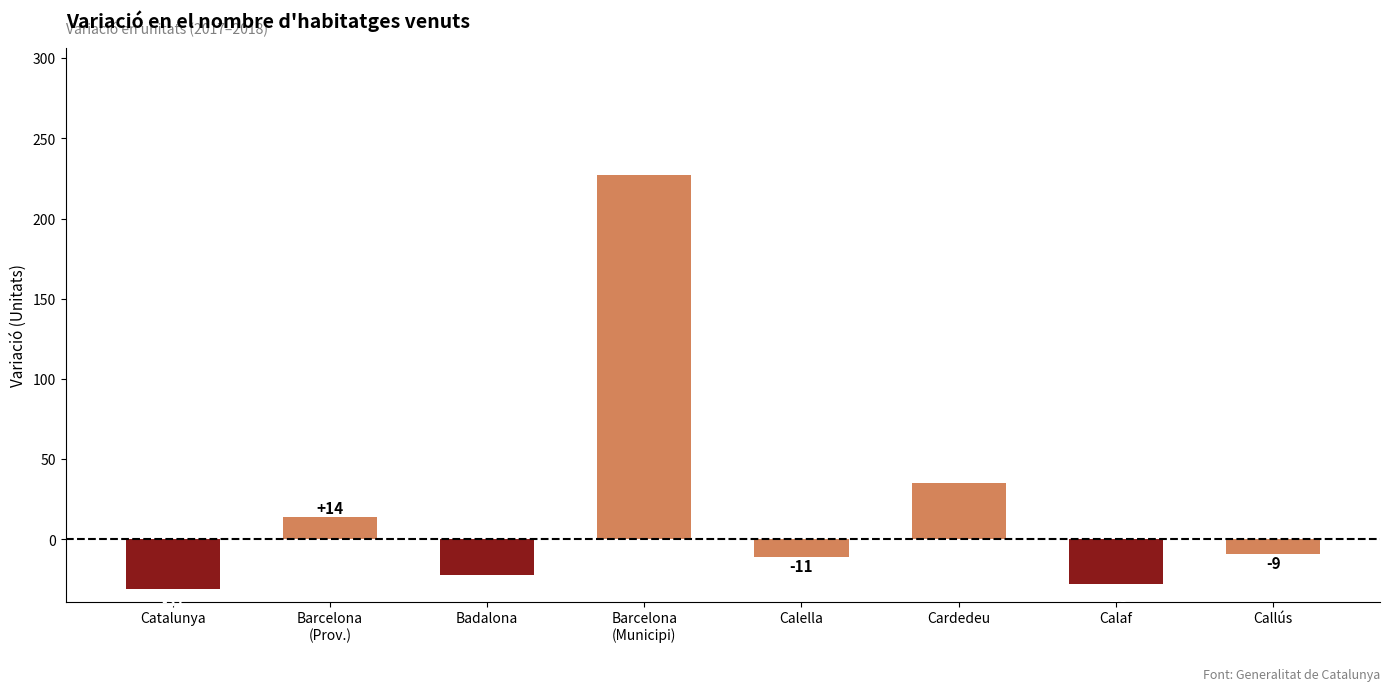

Reading right to left, what are all the values shown in this chart?

-9.0	-28.0	35.0	-11.0	227.0	-22.0	14.0	-31.0